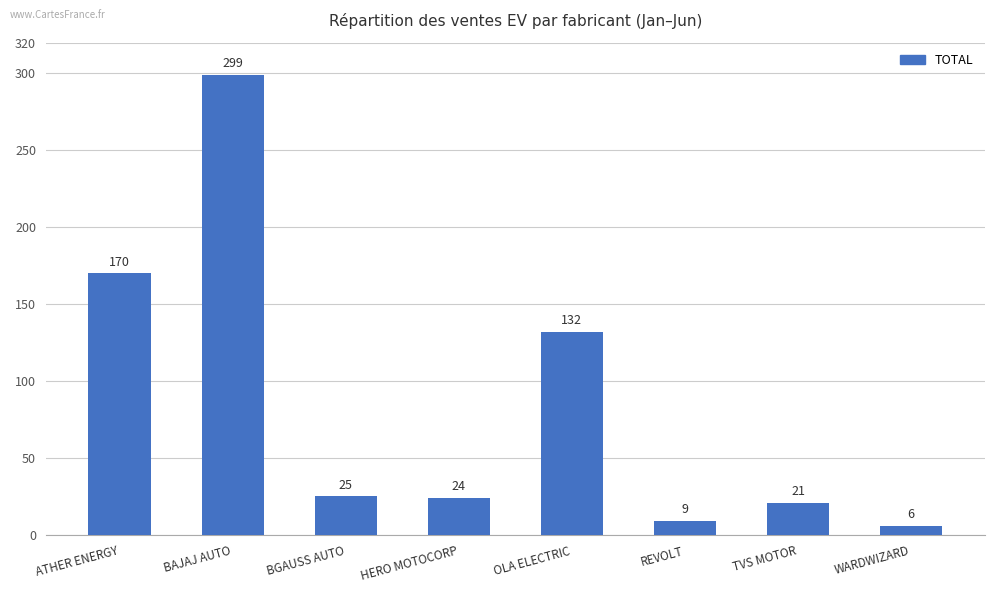

What is the maximum value shown in the chart?

299